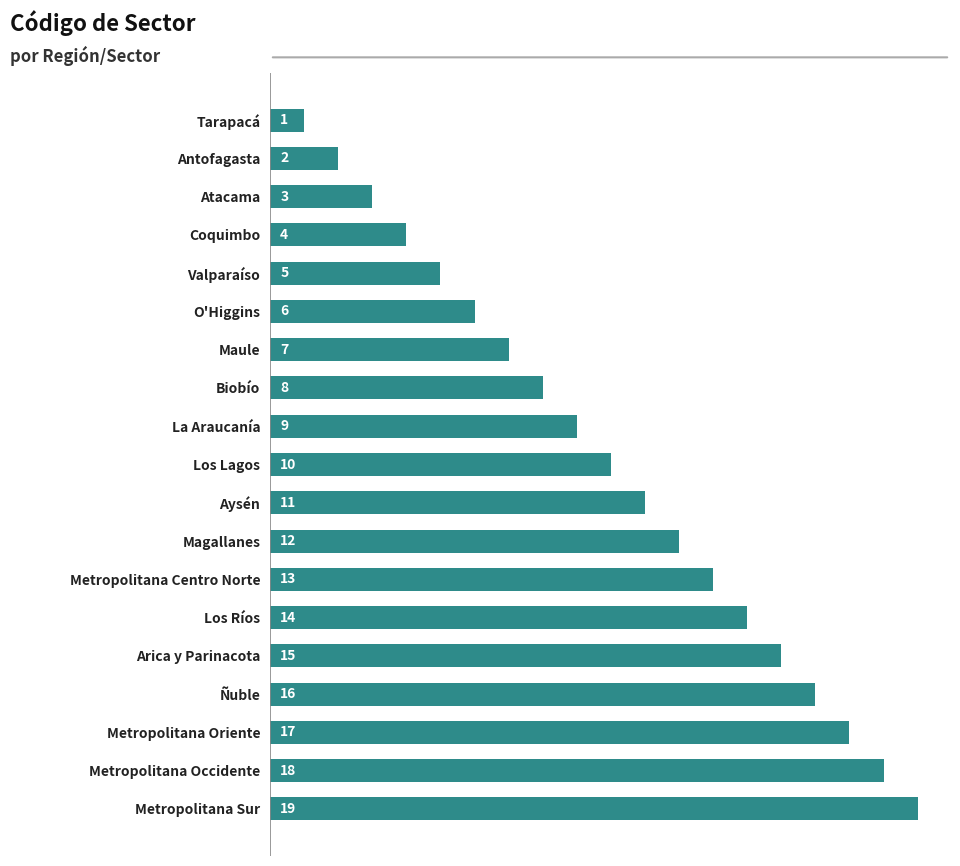

Between Los Lagos and Metropolitana Occidente, which is larger?

Metropolitana Occidente